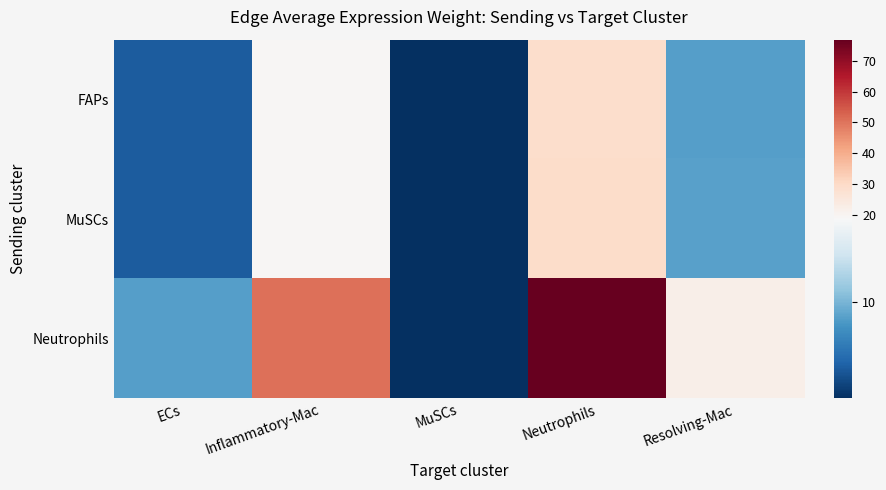

Which series has the largest total across all categories?

Neutrophils